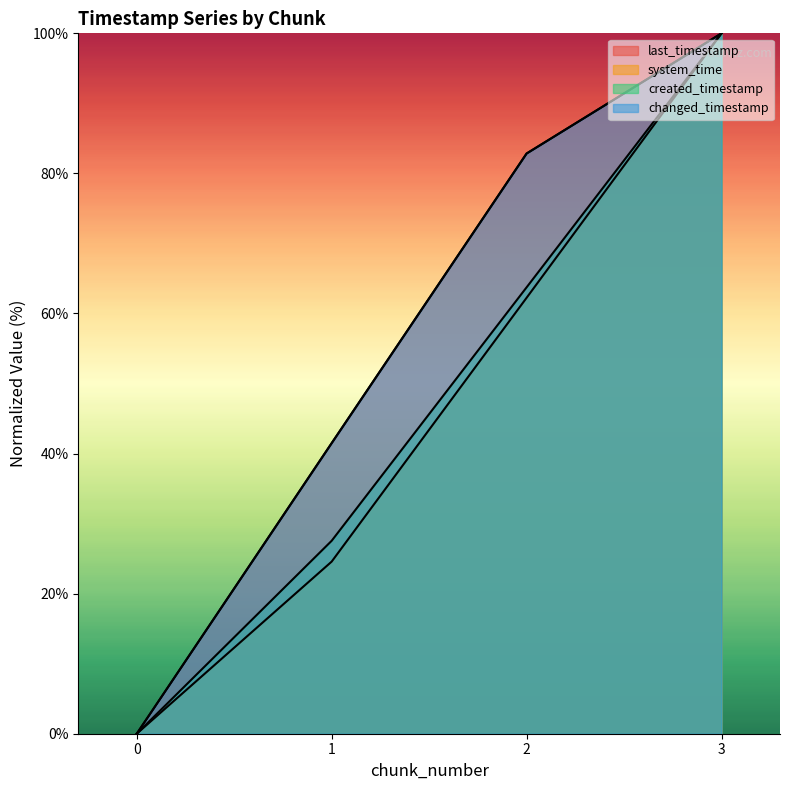

Between 2 and 3, which series saw the biggest shift?

system_time